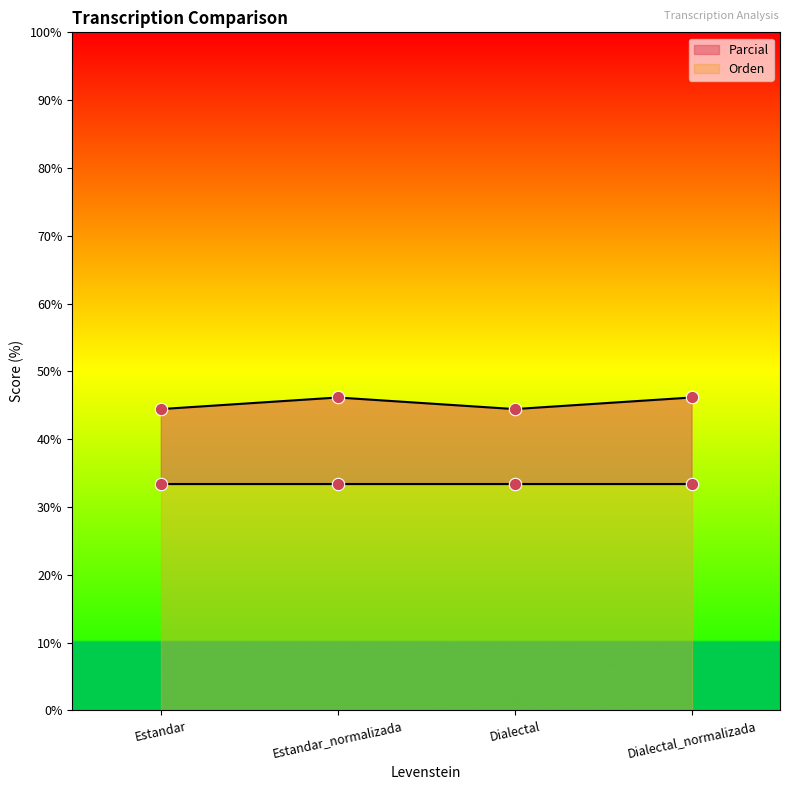

What is the change in value from Estandar to Dialectal_normalizada?

+1.7